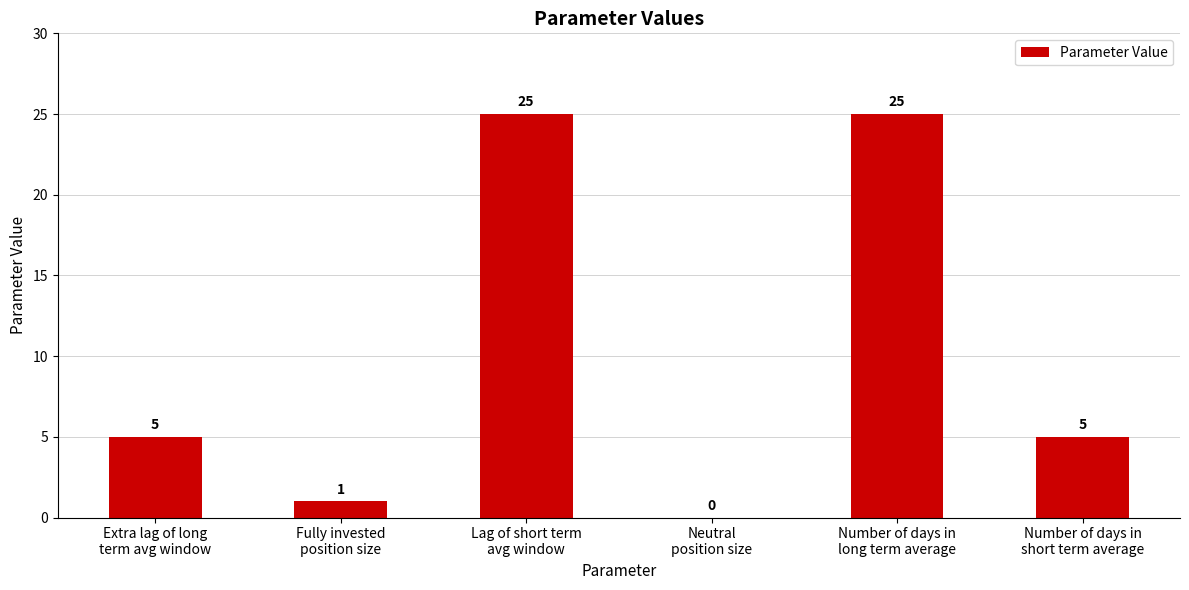

What is the sum of all values?

61